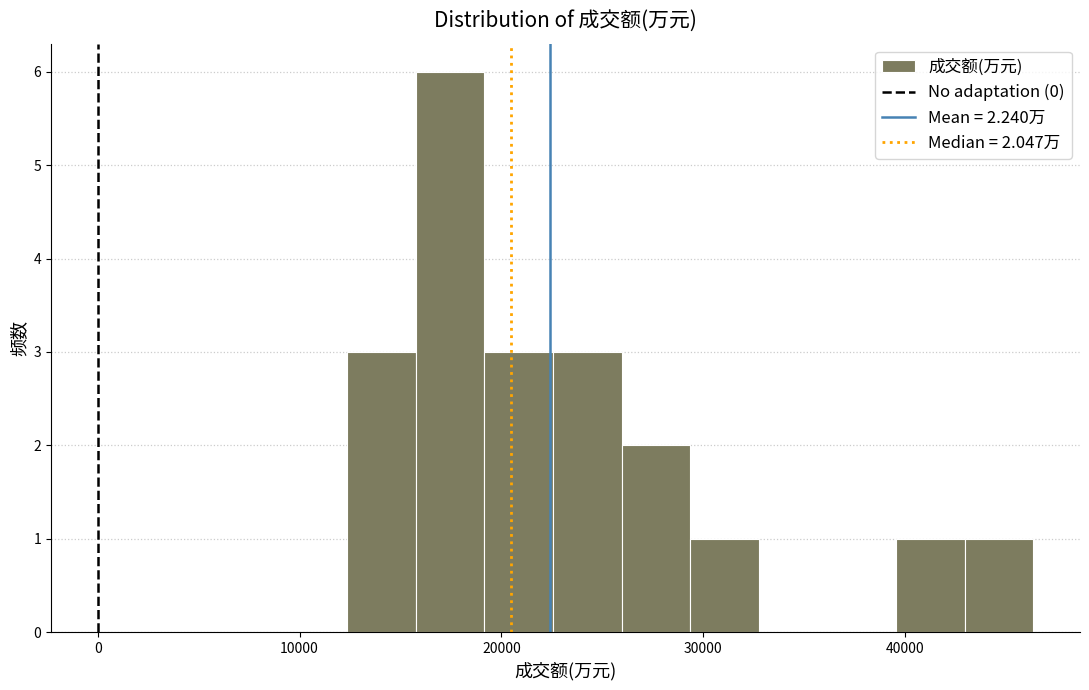

Around what value on the x-axis is the tallest bar? Give the approximate position of its centre, as read against the axis.

17000